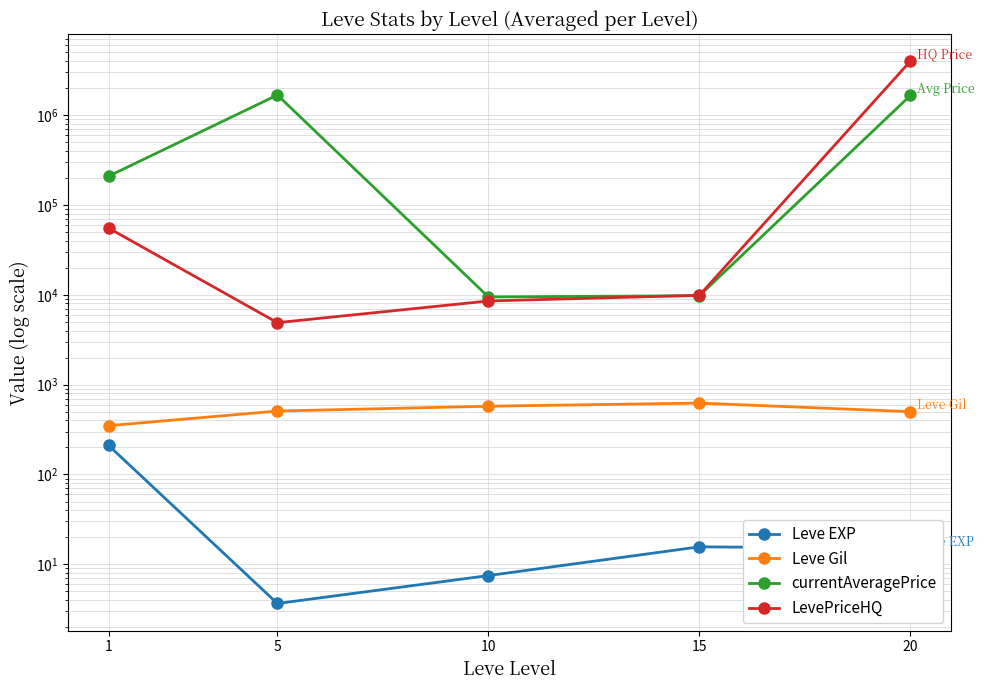

What is the highest value of the Leve Gil series?

623.3